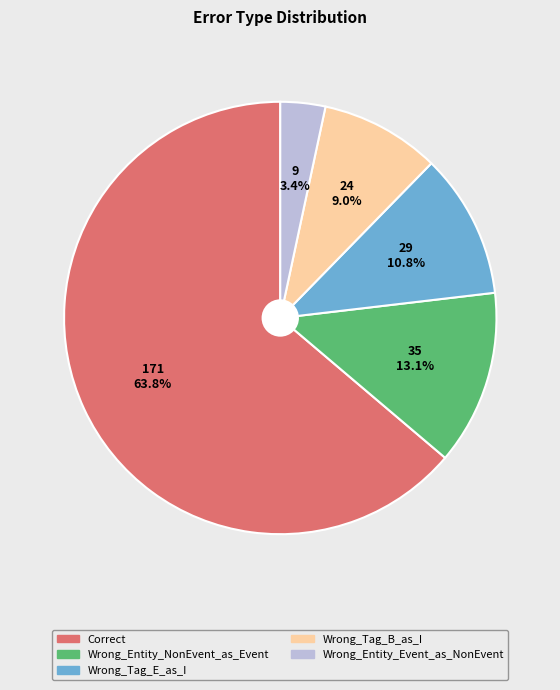

What percentage is the Wrong_Tag_E_as_I slice, to the nearest percent?

11%